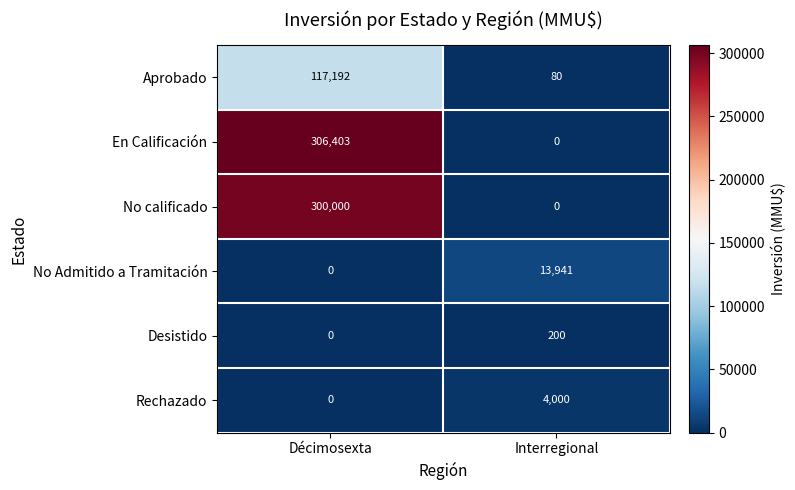

Which series has the largest total across all categories?

En Calificación